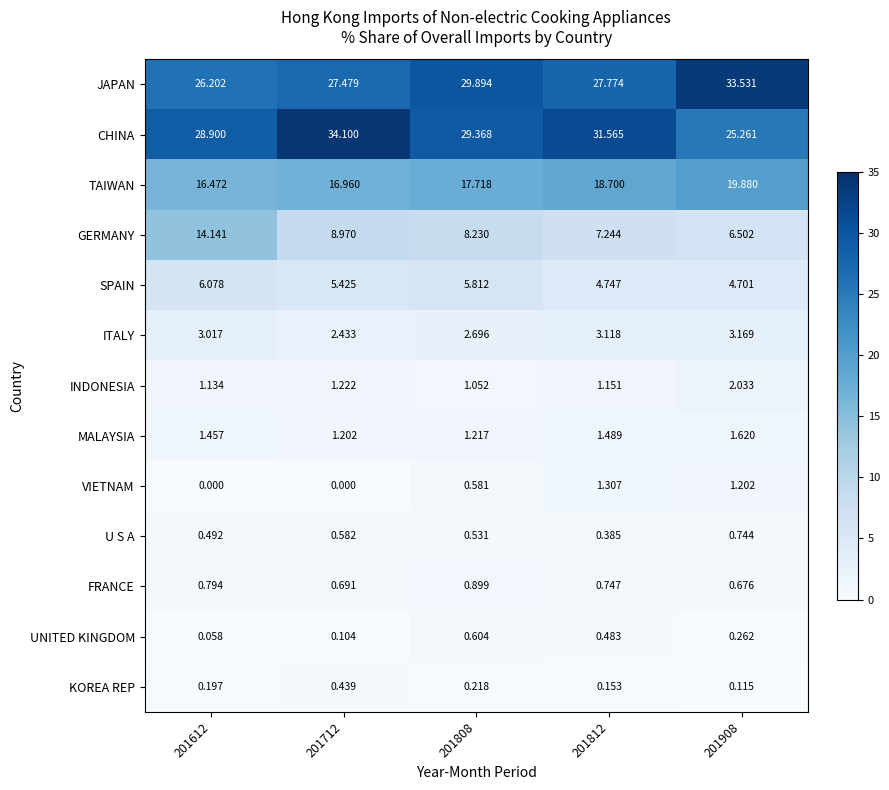

Which series changed the most between 201808 and 201908?

CHINA